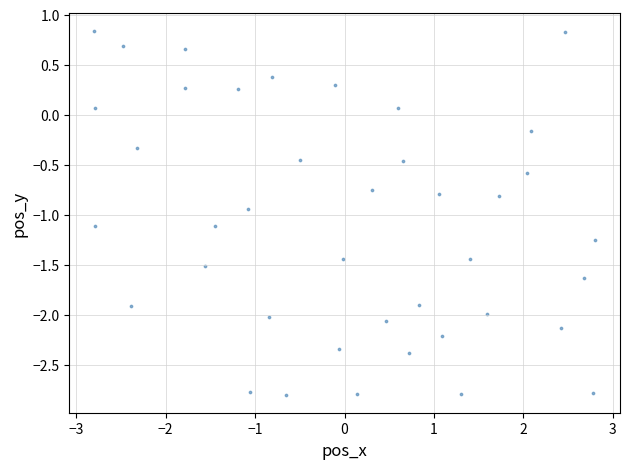

What is the range of X values (max minus min)?

5.6